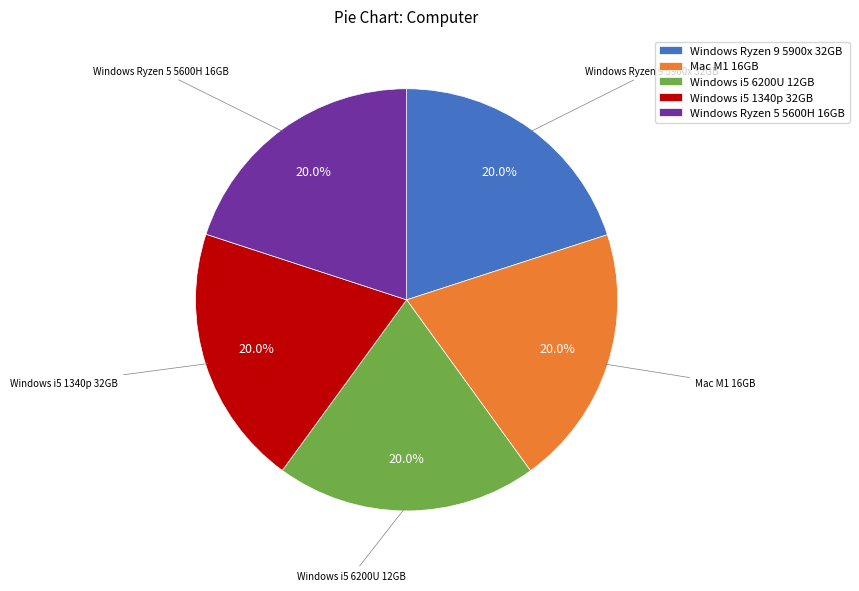

What is the ratio of the value at Windows i5 1340p 32GB to the value at Windows Ryzen 5 5600H 16GB?

1.0